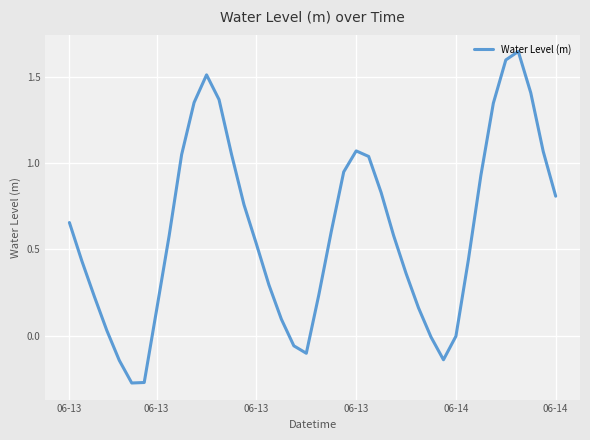

What is the difference between the maximum and minimum values?

1.9